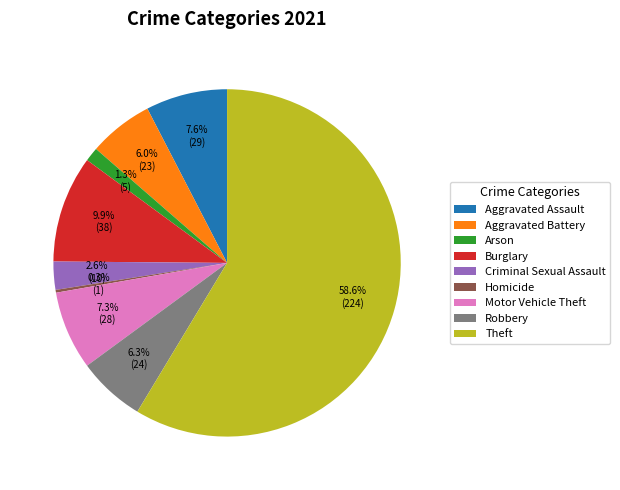

To the nearest percent, what is the average slice percentage?

11%